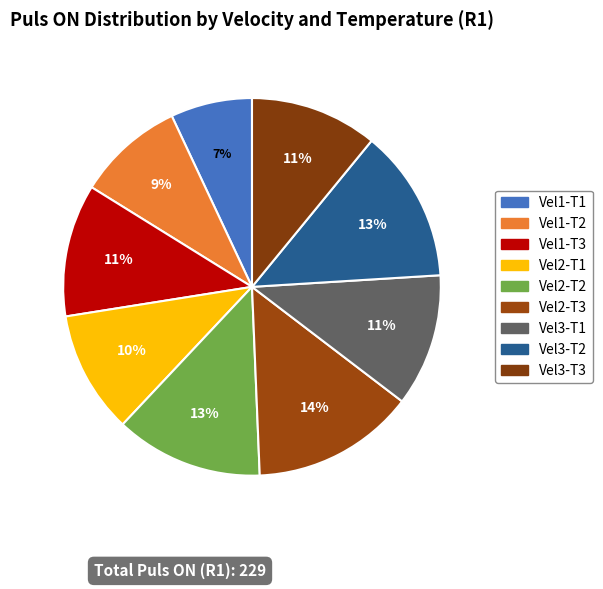

How many slices are in this pie chart?

9